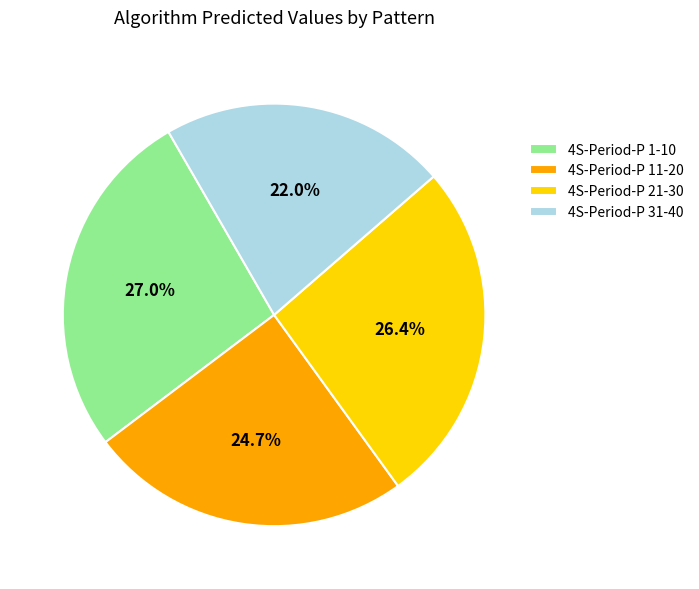

Which slice is the largest?

4S-Period-P 1-10